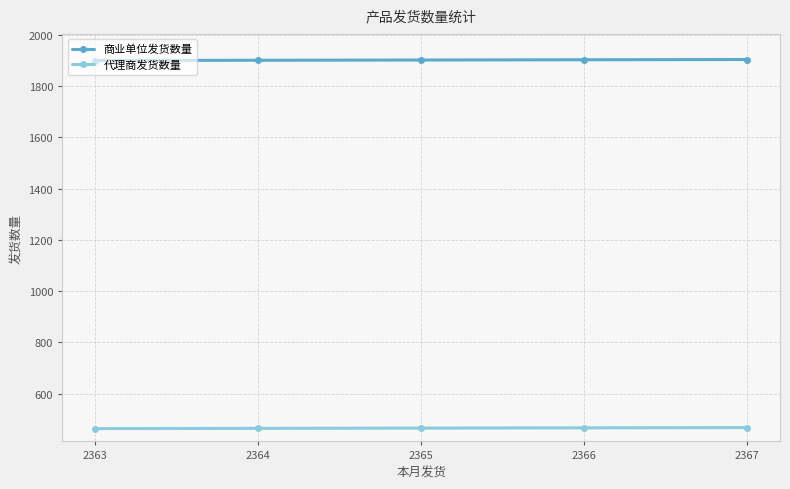

Does the chart have visible grid lines?

Yes